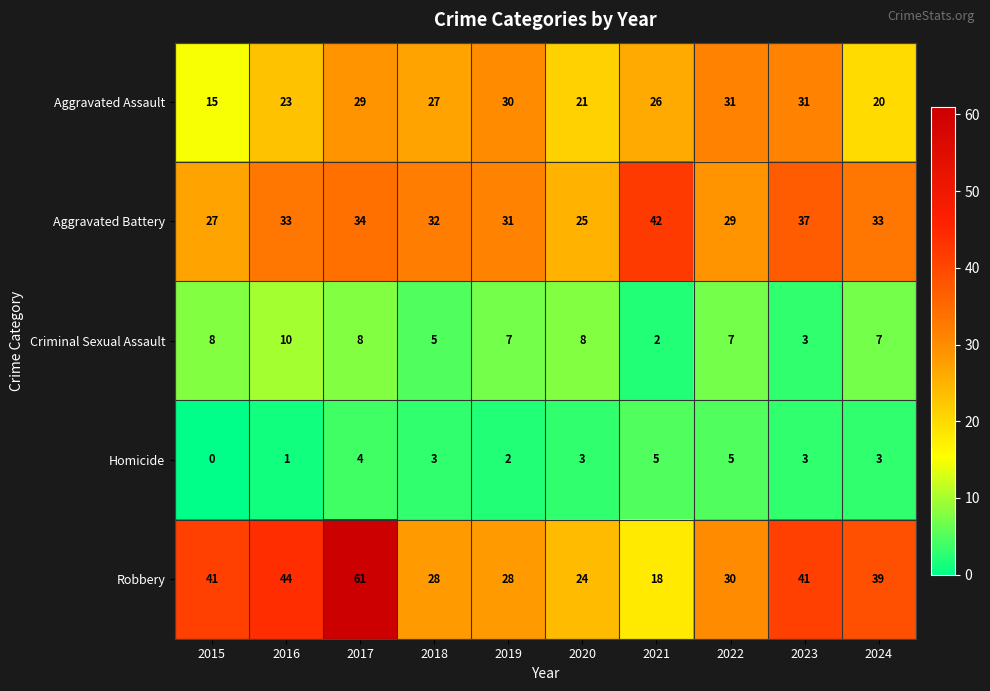

Rank the series by their maximum value, from lowest to highest.

Homicide, Criminal Sexual Assault, Aggravated Assault, Aggravated Battery, Robbery